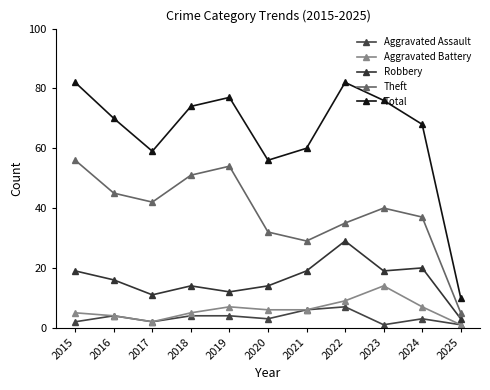

True or false: Total and Theft intersect in this chart.

False